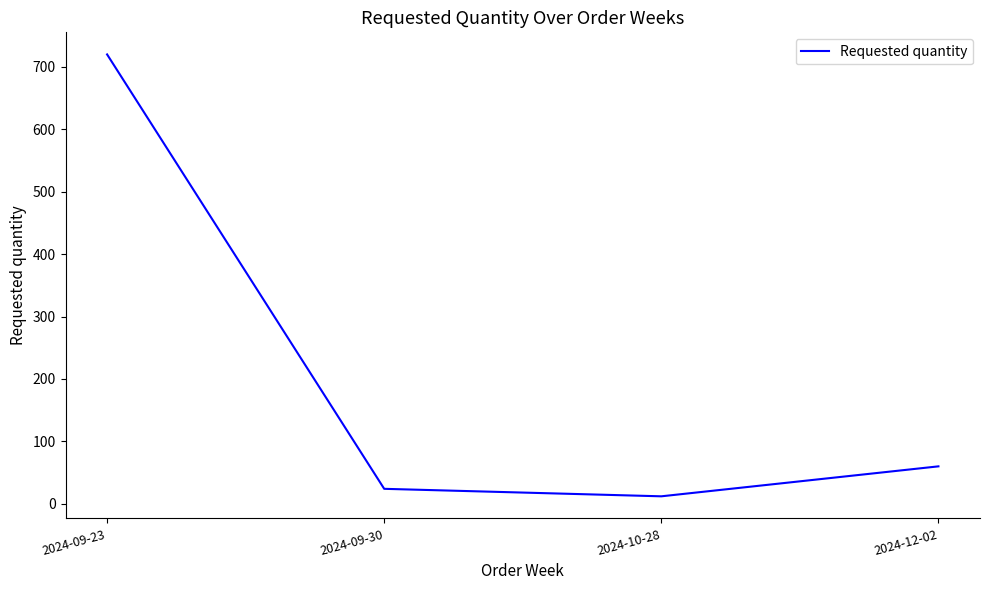

Is it true that the value at 2024-12-02 is 60?

True